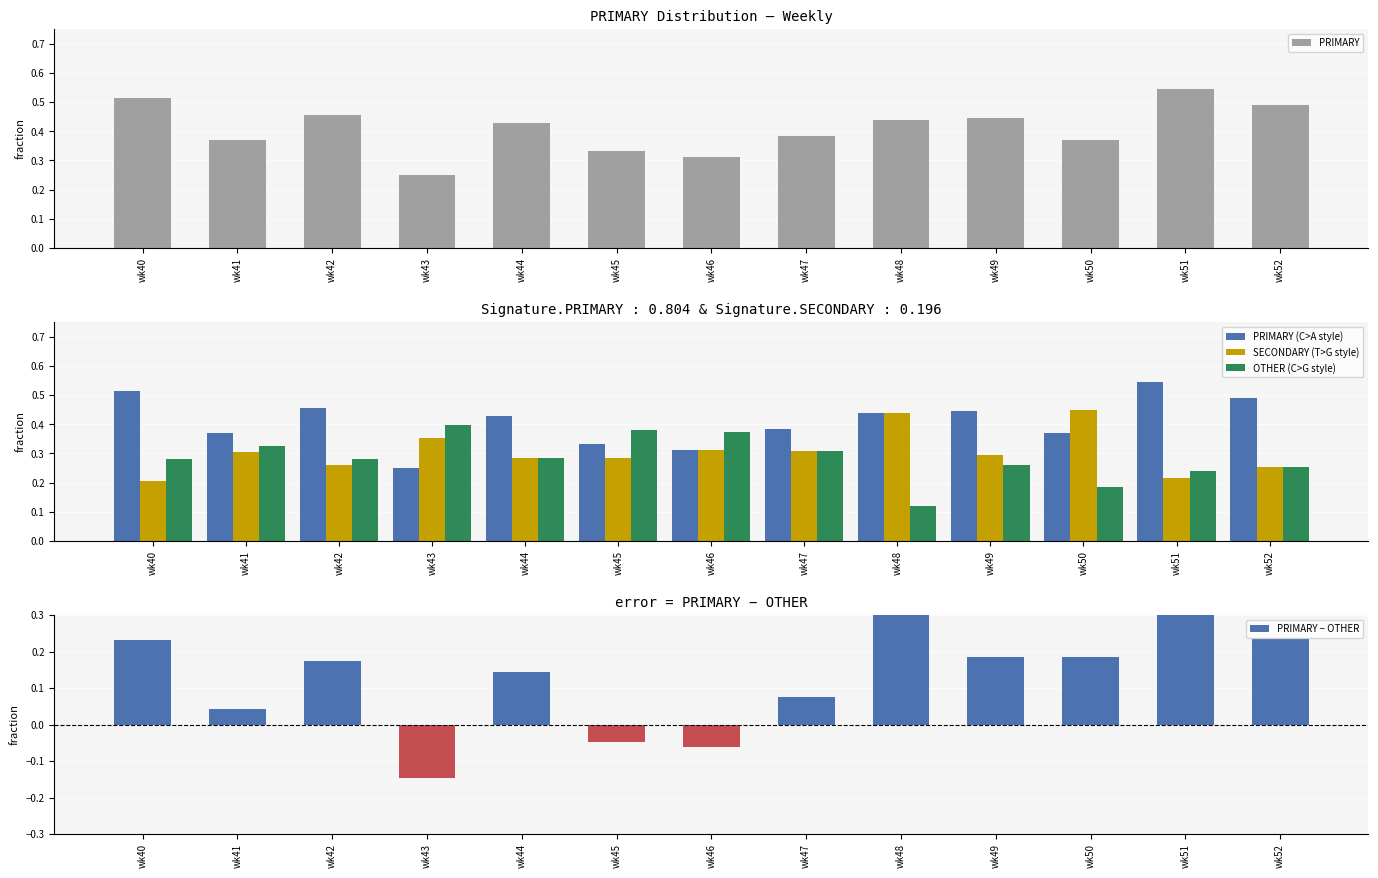

Rank the categories by OTHER value from highest to lowest.

wk43, wk45, wk46, wk41, wk47, wk44, wk42, wk40, wk49, wk52, wk51, wk50, wk48